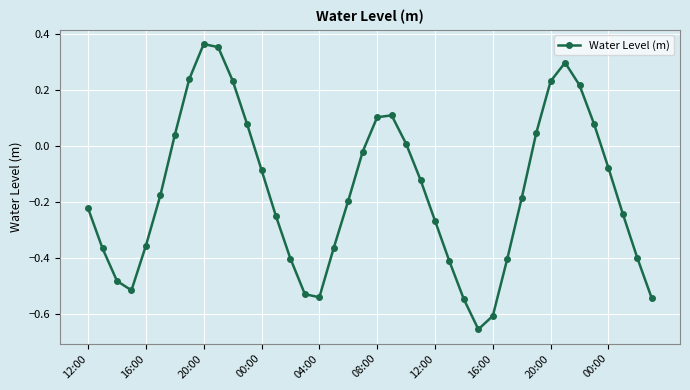

What is the difference between the maximum and minimum values?

1.0